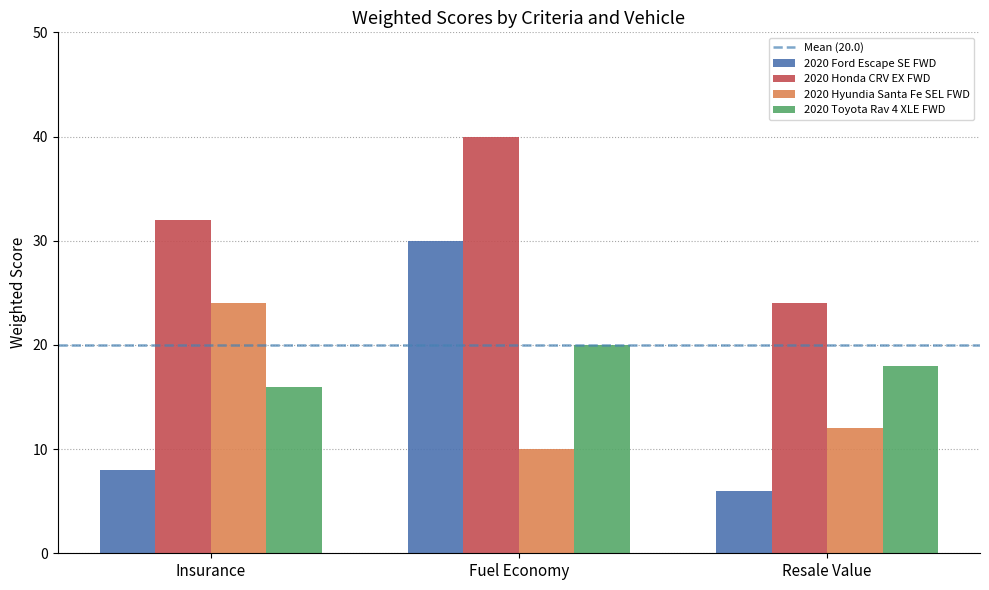

What is the sum of the 2020 Ford Escape SE FWD values at Resale Value and Insurance?

14